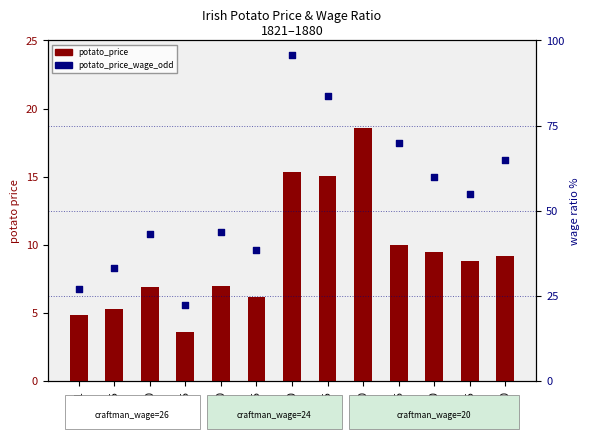

At which category is the sum across all series the highest?

1860